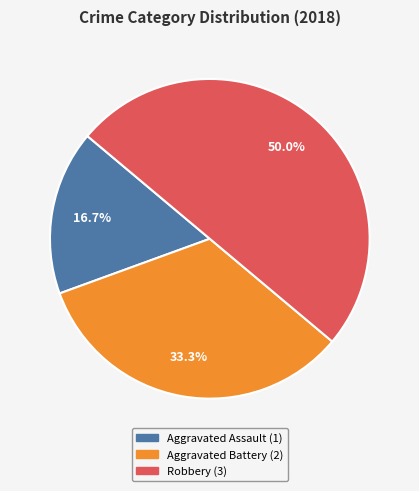

What portion of the pie excludes Robbery?

50.0%